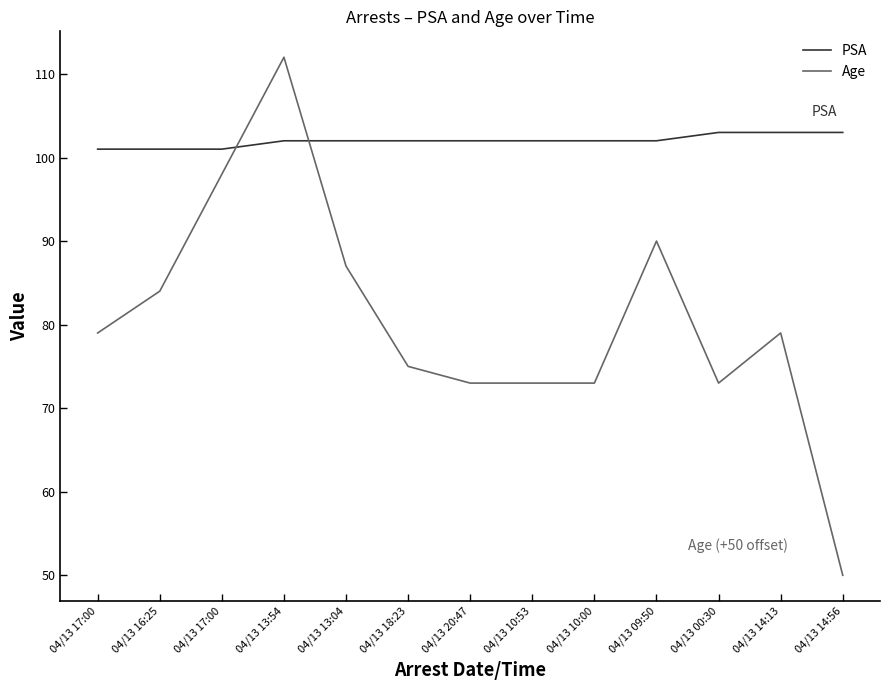

What is the spread (max minus min) of values at 04/13 18:23?

27